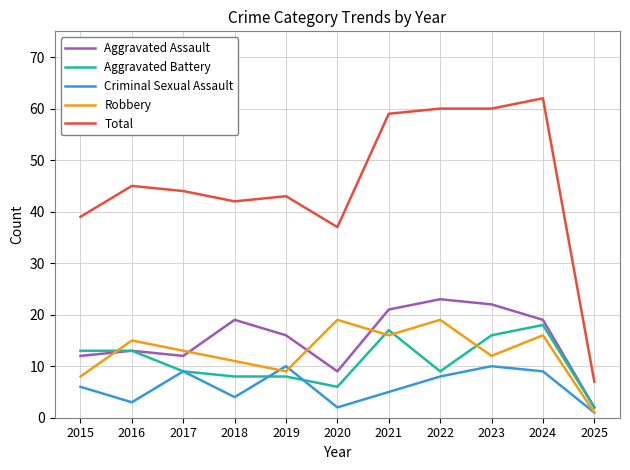

What is the difference between the highest and lowest values at 2015?

33